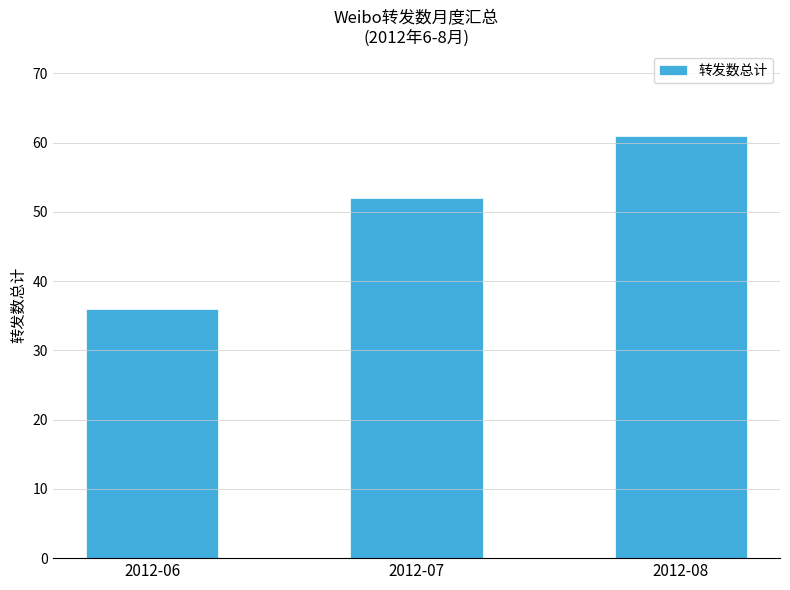

How many bars are there in total?

3